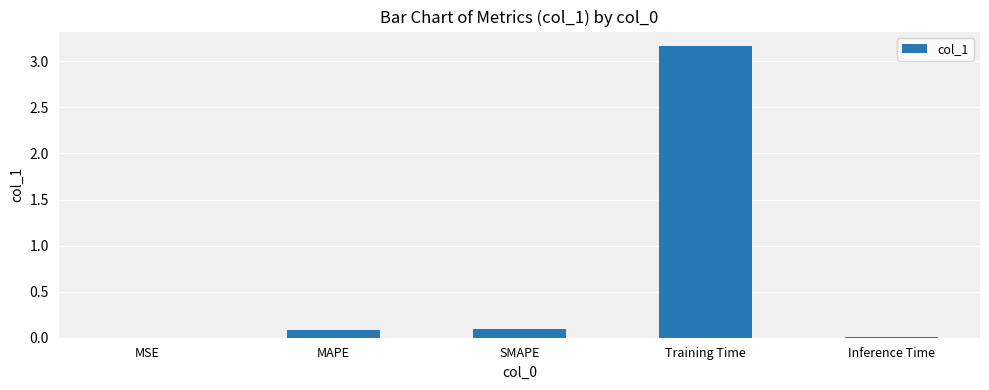

Which has a higher value, Inference Time or Training Time?

Training Time